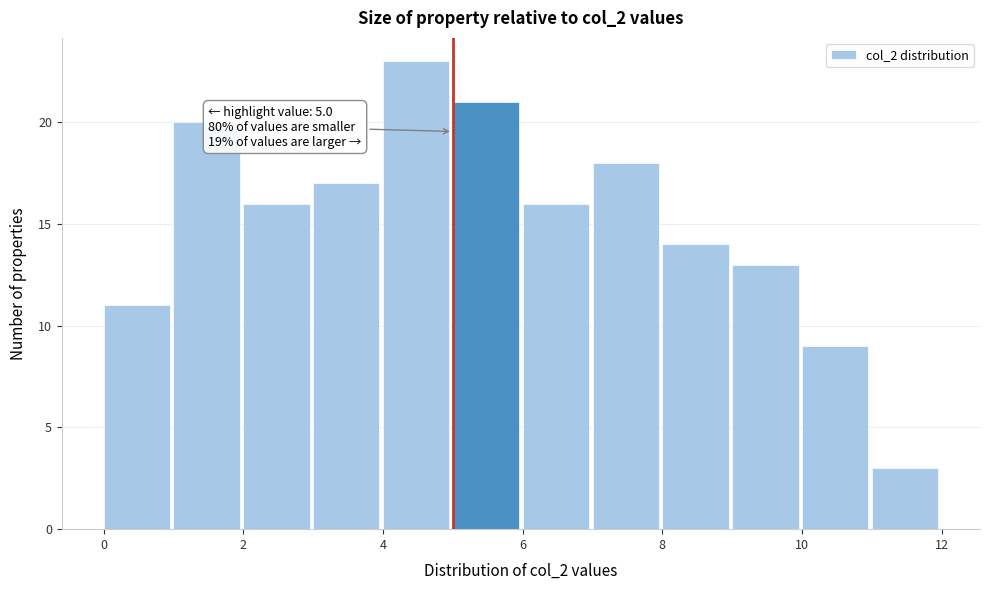

Over which range of the x-axis is the bar tallest?

4 to 5